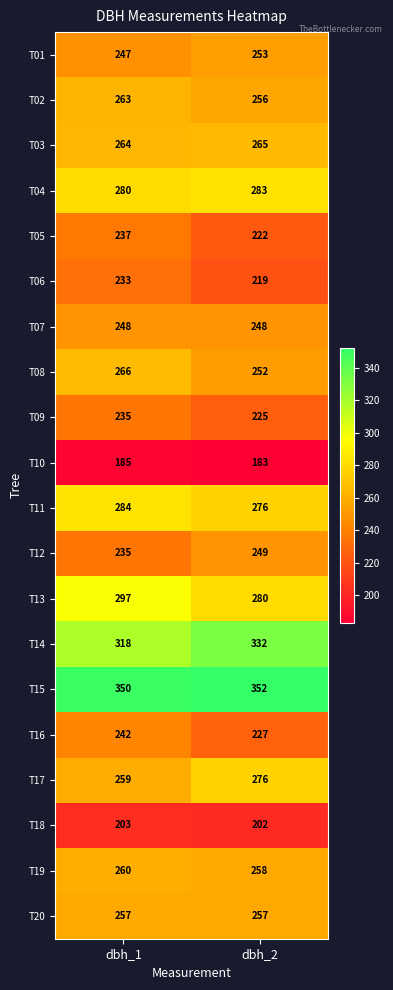

Which series has the largest total across all categories?

T15